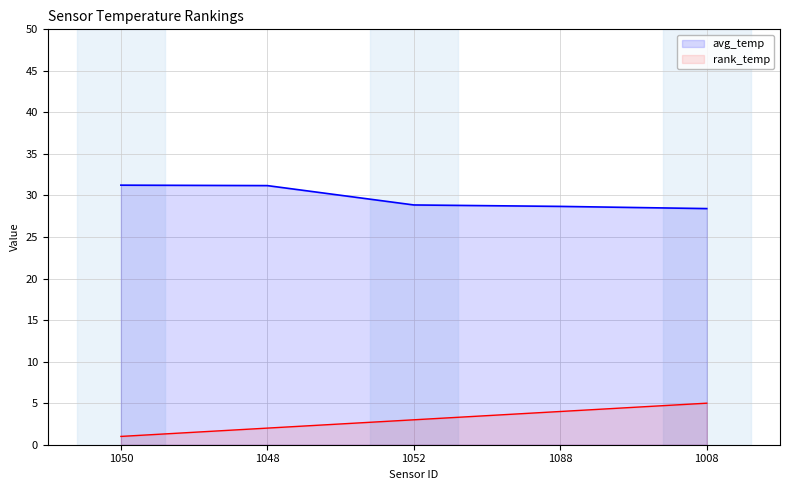

Which series has the largest range (max minus min)?

rank_temp